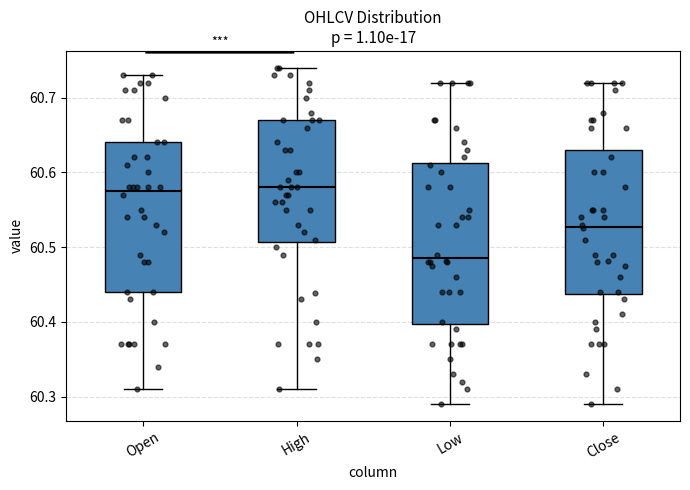

Reading left to right, transcribe this box plot: for each box, give where its median line is, the range the box spans, and where its two whiskers end, as read against the y-axis. The values are not printed on the chart, so give them approximately, as read against the axis.

Open: median 60.58, box 60.44 to 60.64, whiskers 60.31 to 60.73
High: median 60.58, box 60.51 to 60.67, whiskers 60.31 to 60.74
Low: median 60.49, box 60.40 to 60.61, whiskers 60.29 to 60.72
Close: median 60.53, box 60.44 to 60.63, whiskers 60.29 to 60.72